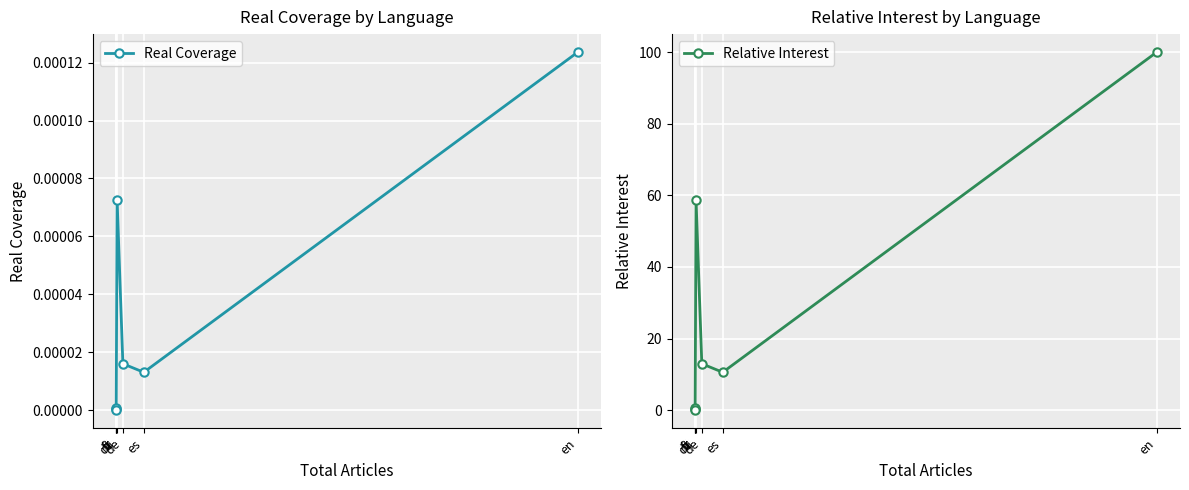

What is the label of the 6th point from the left?

es